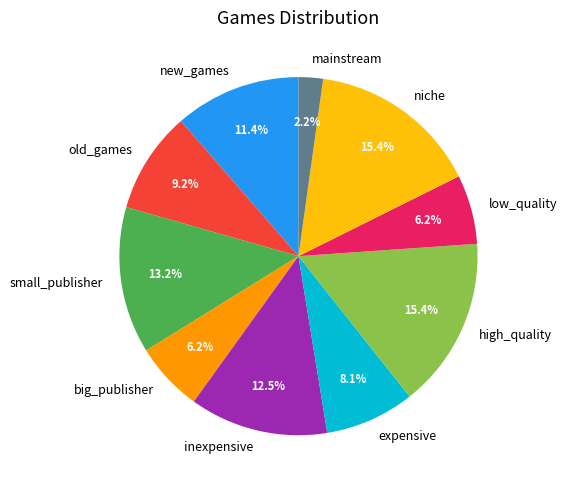

What is the smallest slice in the pie chart?

mainstream